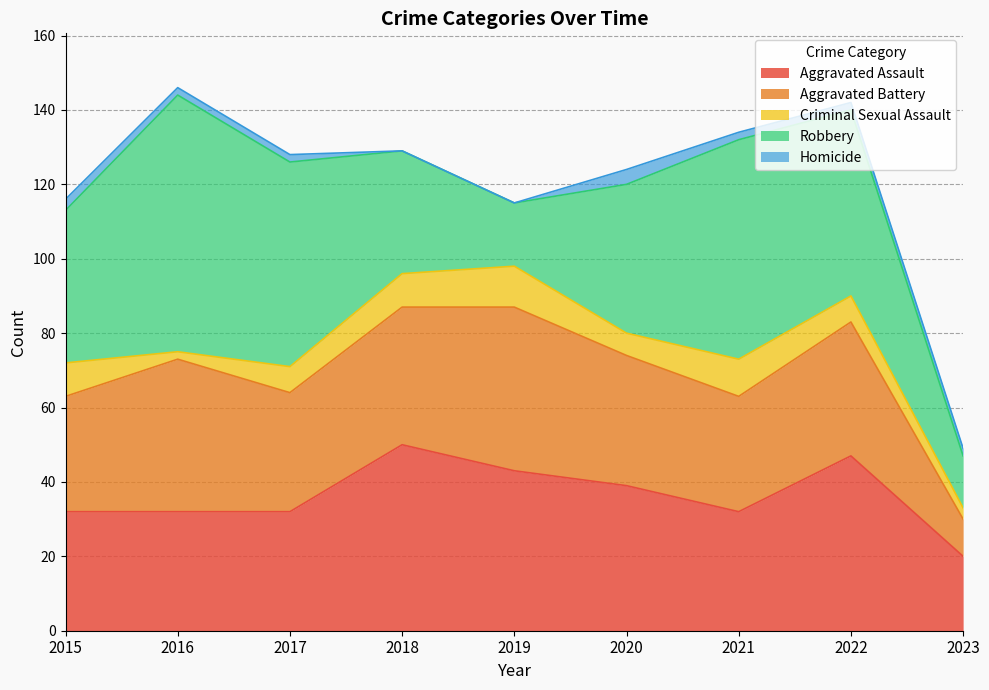

At which label does Robbery first exceed 41?

2016